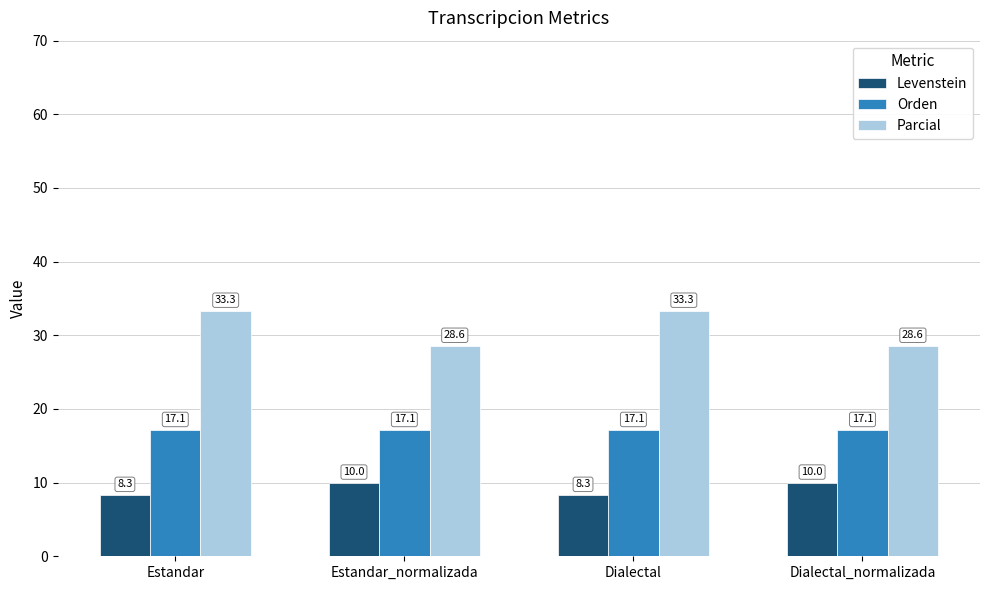

The value of Parcial at Dialectal_normalizada is 28.6. True or false?

True